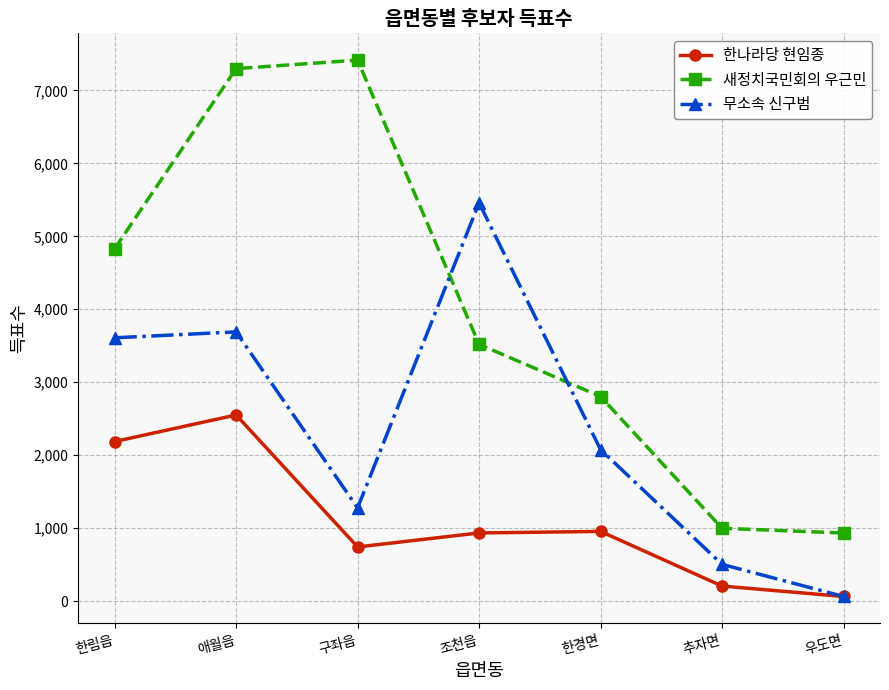

True or false: 무소속 신구범 and 새정치국민회의 우근민 cross at least once.

True